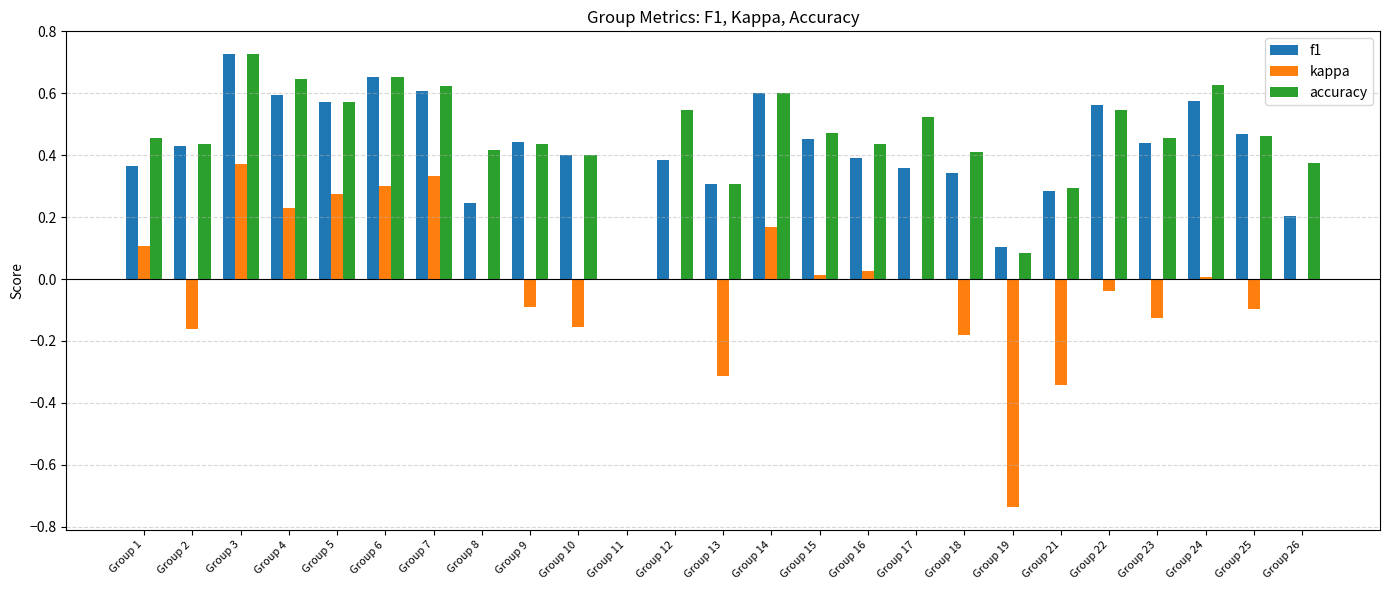

What is the sum of all kappa values?

-0.4